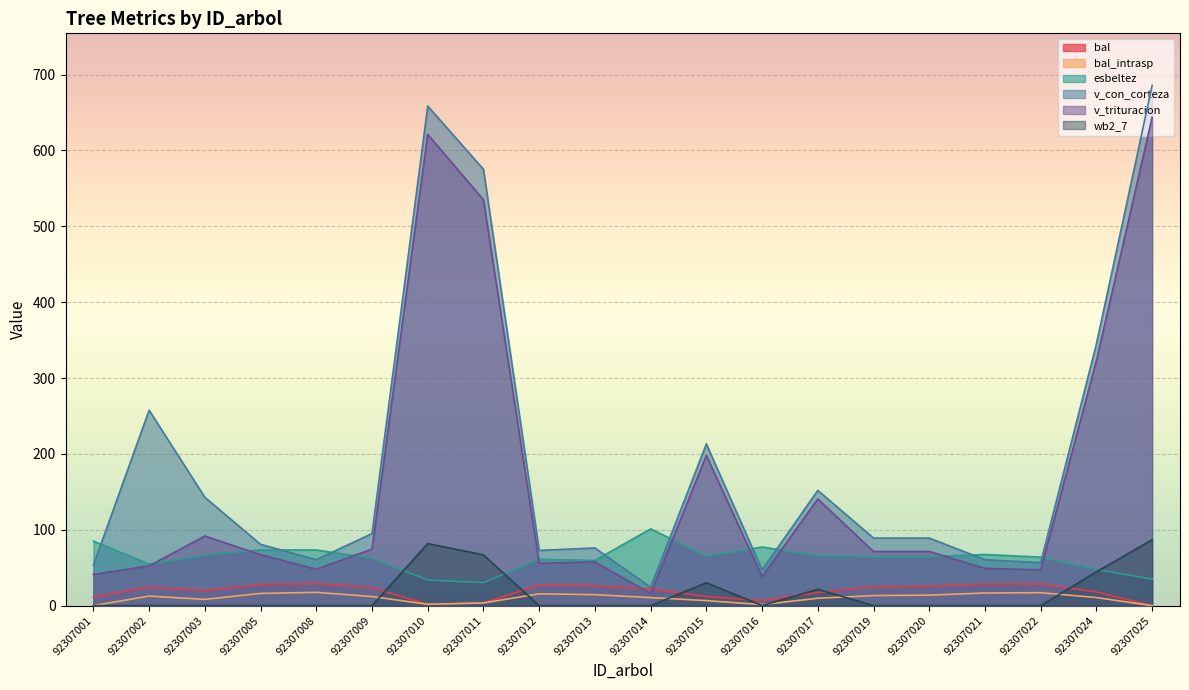

What is the value of the bal point at the 7th from the left?

1.8